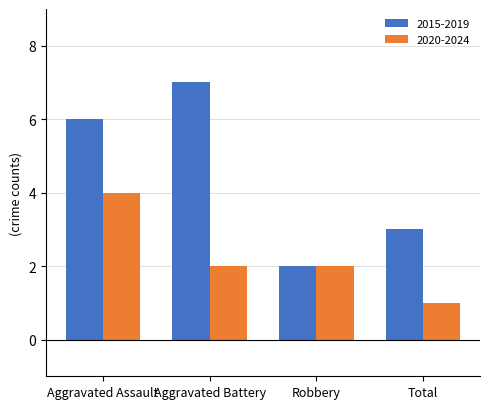

The 2020-2024 series shows 3 at Aggravated Battery. True or false?

False